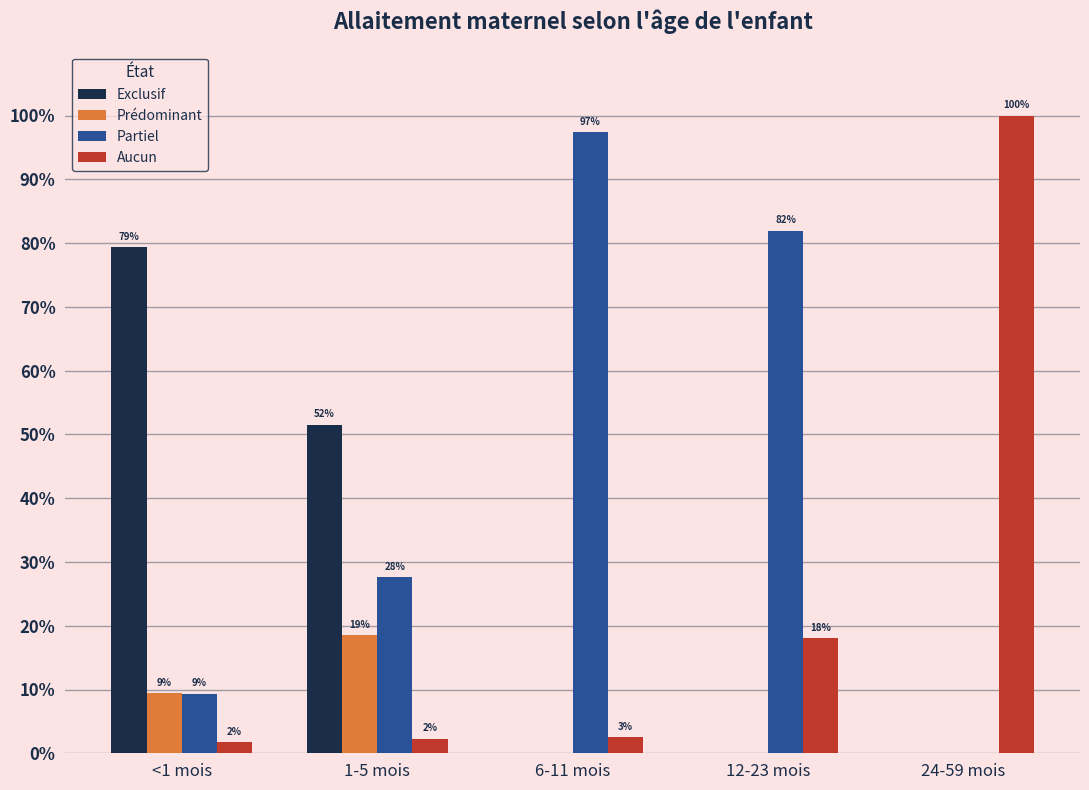

Are the bars grouped side by side (vs. stacked)?

Yes